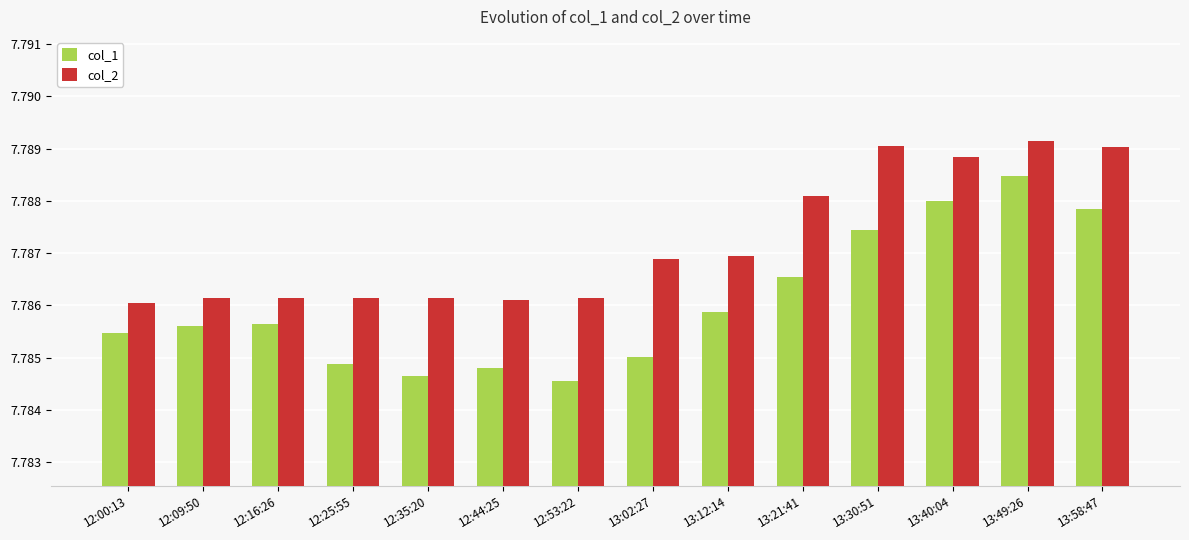

Count the col_2 values in the range 7 to 8.

14